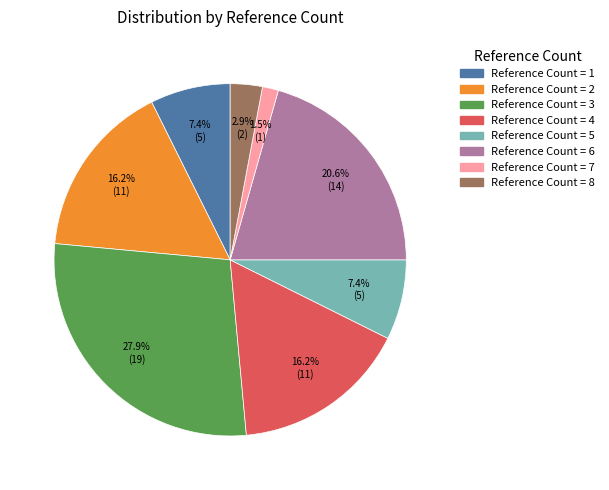

Is there any slice that represents more than half of the pie?

No